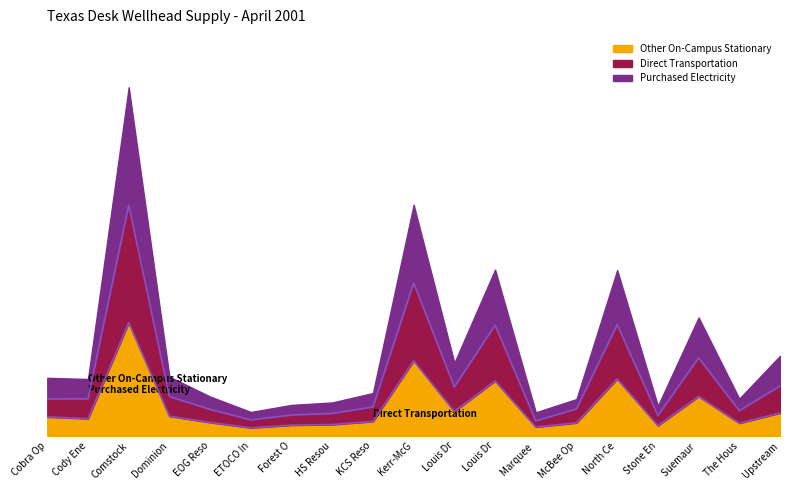

What is the difference between the Other On-Campus Stationary values at Suemaur and Dominion?

7509